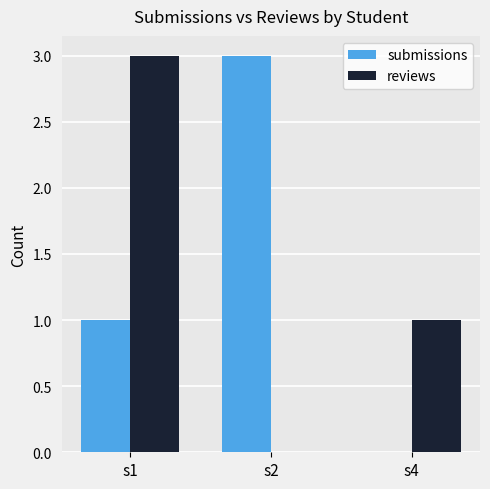

Reading left to right, list all the values displayed in this chart.

submissions: s1=1	s2=3	s4=0
reviews: s1=3	s2=0	s4=1